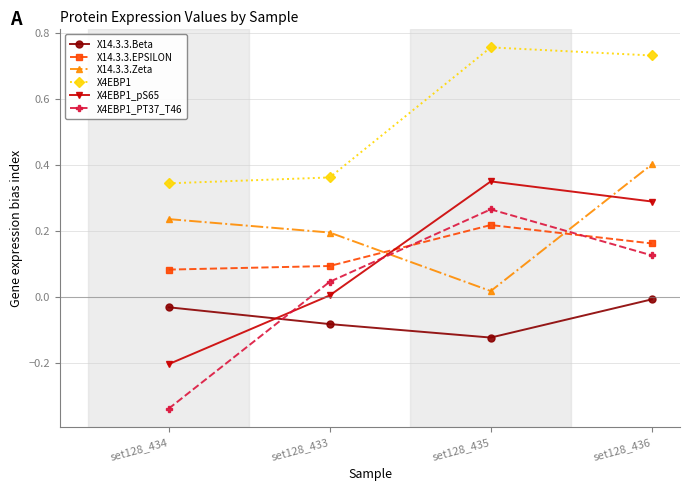

Which series has the widest spread of values?

X4EBP1_PT37_T46